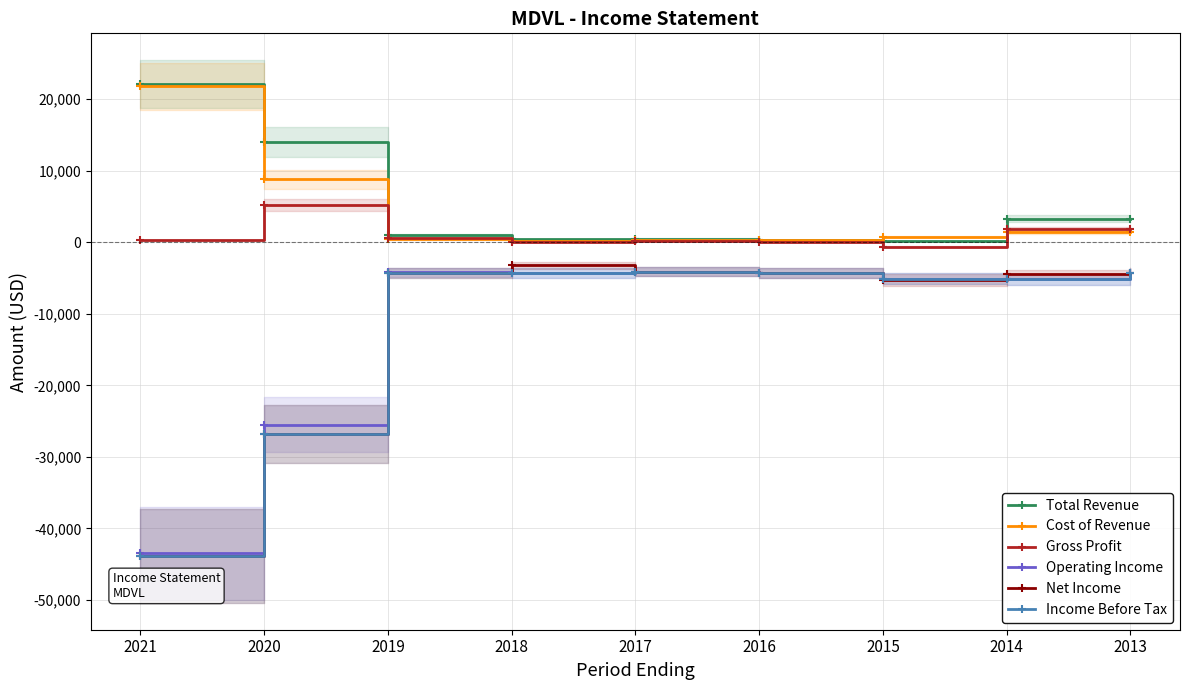

Reading right to left, list all the values displayed in this chart.

Total Revenue: 2013=3300	2014=3300	2015=200	2016=300	2017=500	2018=400	2019=1000	2020=14000	2021=22100
Cost of Revenue: 2013=1500	2014=1400	2015=800	2016=300	2017=300	2018=200	2019=400	2020=8800	2021=21800
Gross Profit: 2013=1800	2014=1900	2015=-600	2016=0	2017=200	2018=100	2019=600	2020=5200	2021=300
Operating Income: 2013=-4300	2014=-5200	2015=-5100	2016=-4300	2017=-4100	2018=-4300	2019=-4200	2020=-25500	2021=-43500
Net Income: 2013=-4300	2014=-4500	2015=-5300	2016=-4300	2017=-4100	2018=-3200	2019=-4300	2020=-26800	2021=-43800
Income Before Tax: 2013=-4300	2014=-5200	2015=-5100	2016=-4300	2017=-4100	2018=-4300	2019=-4300	2020=-26800	2021=-43800